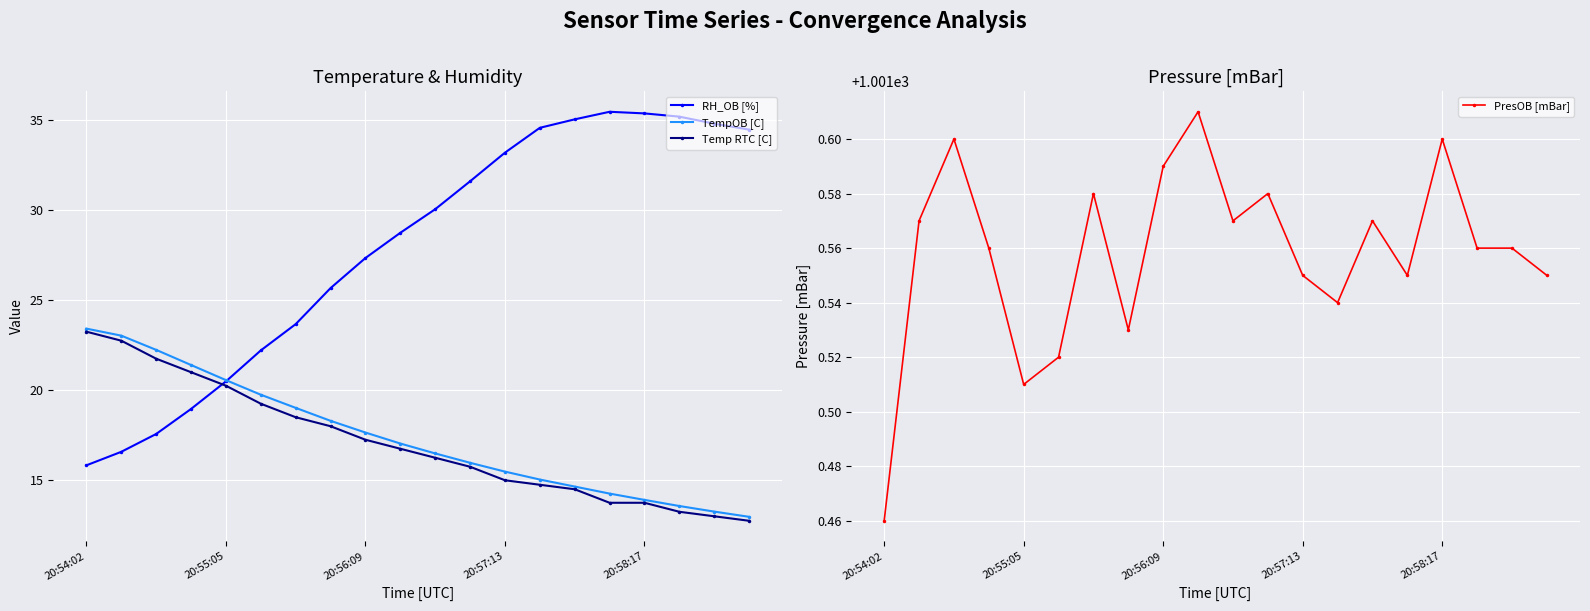

The value of TempOB [C] at 20:57:13 is 3.1. True or false?

False